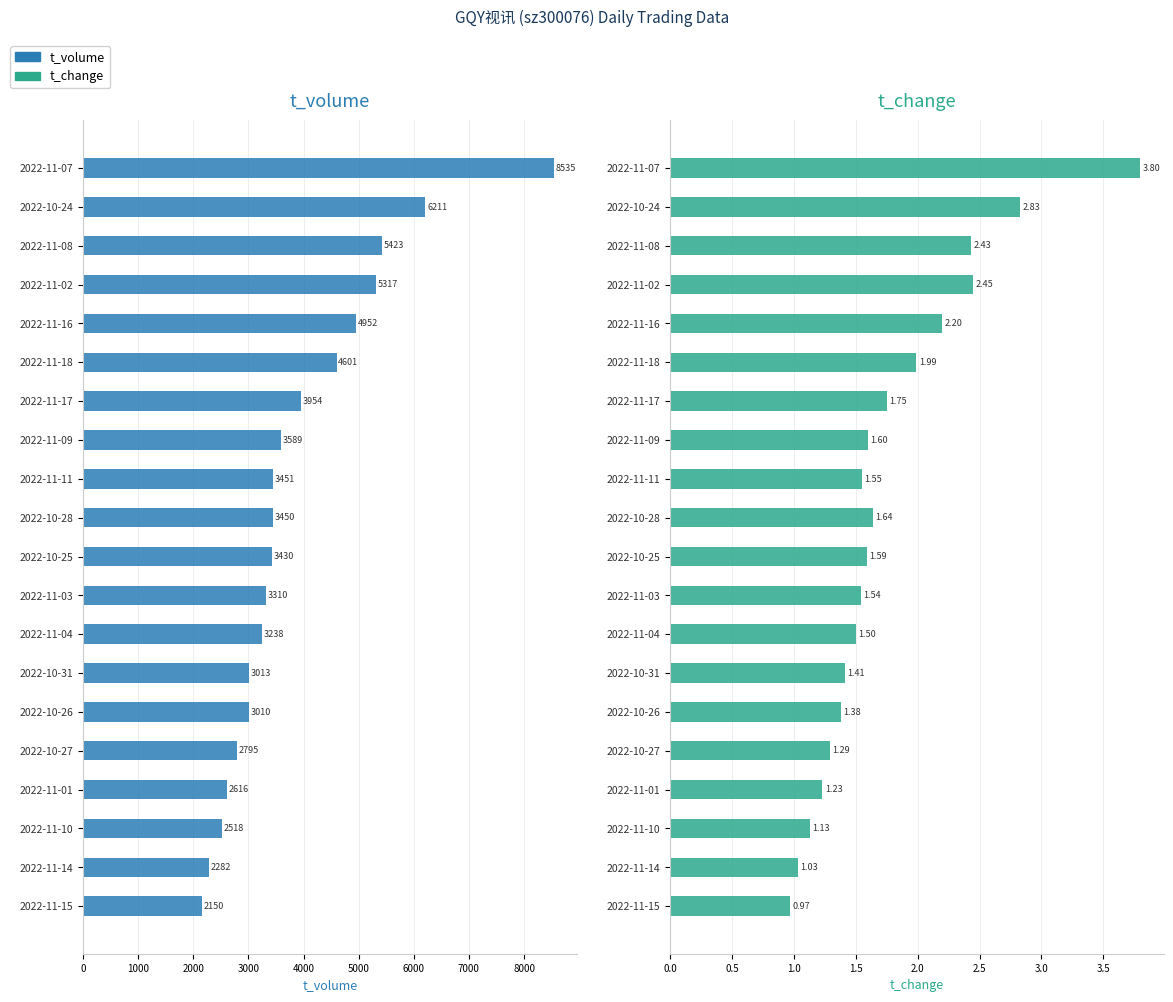

Rank the series at 2022-11-04 from lowest to highest value.

t_change, t_volume